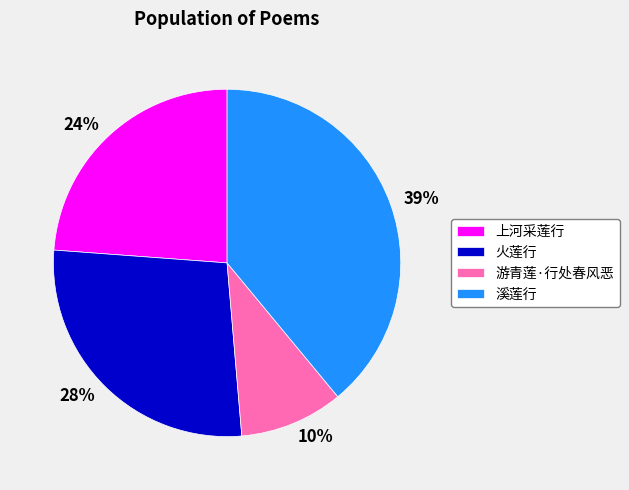

How many segments does this pie chart have?

4